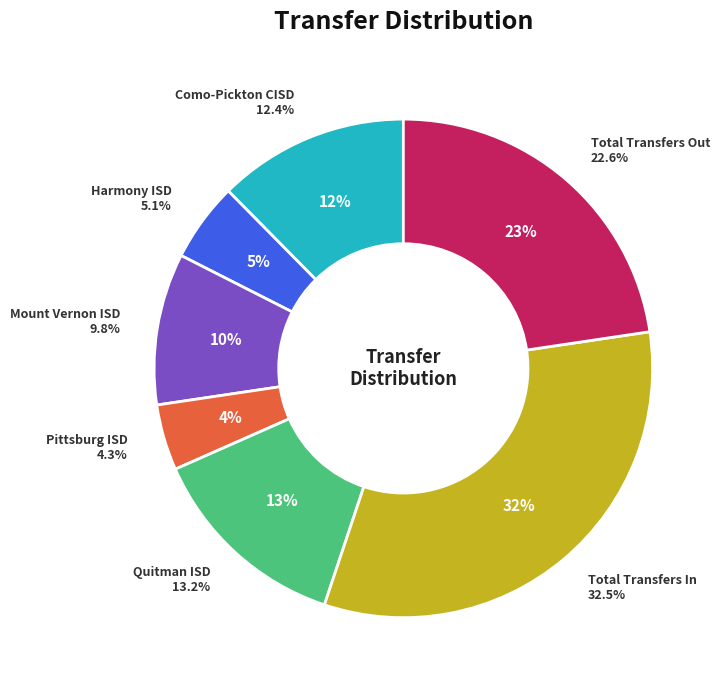

True or false: Mount Vernon ISD (Out) accounts for 19% of the total.

False